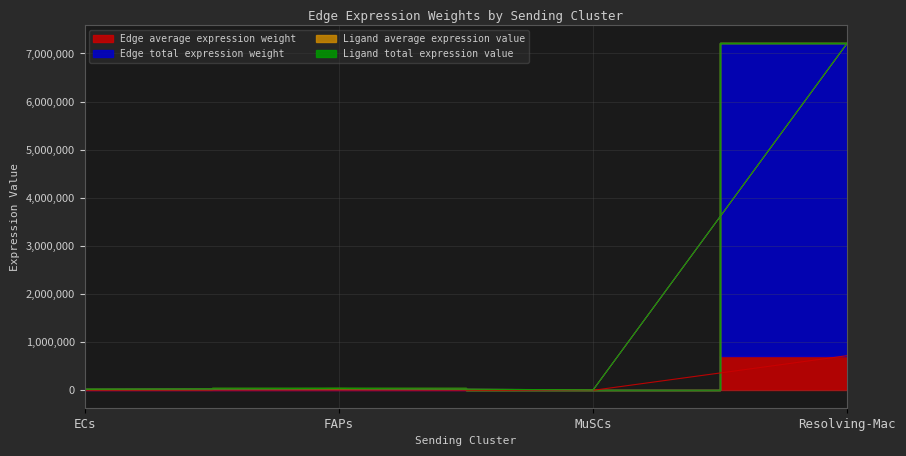

True or false: Edge average expression weight and Edge total expression weight cross at least once.

False